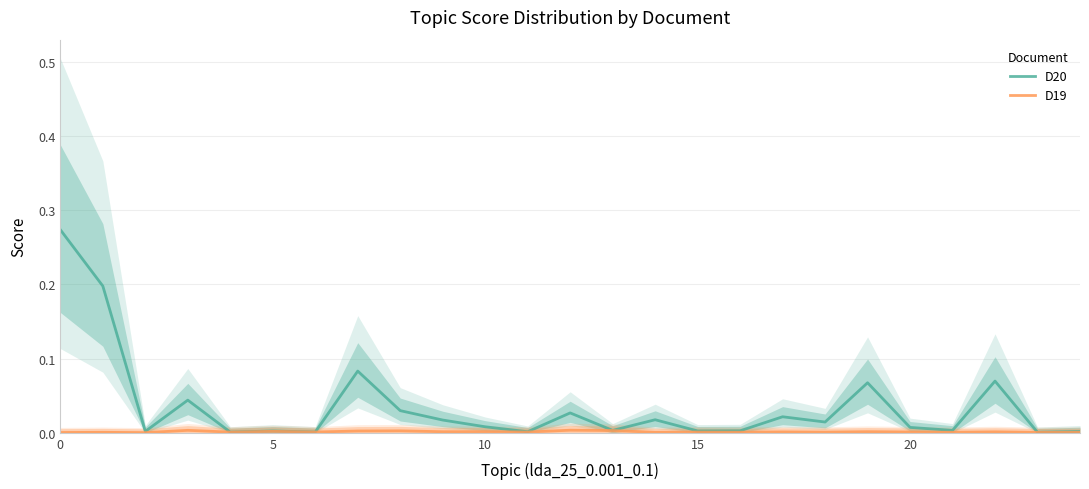

At which category does D19 reach its first local peak?

5